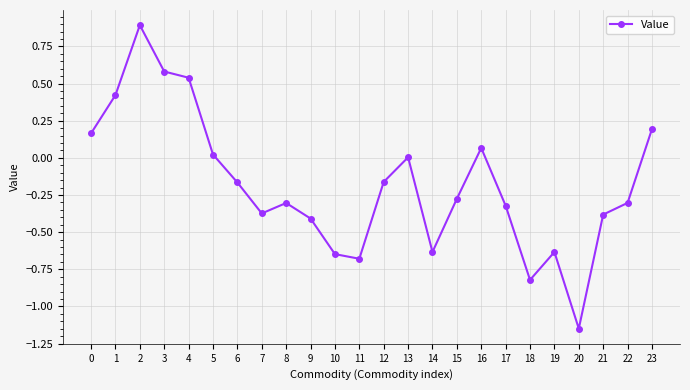

True or false: the data shows -0.1 at 14.

False